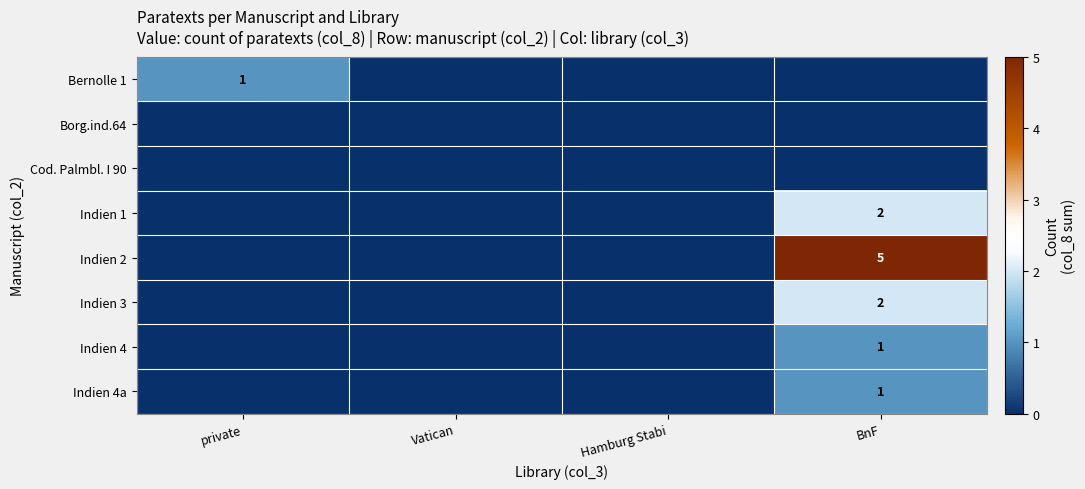

The Indien 4a series shows 1 at BnF. True or false?

True